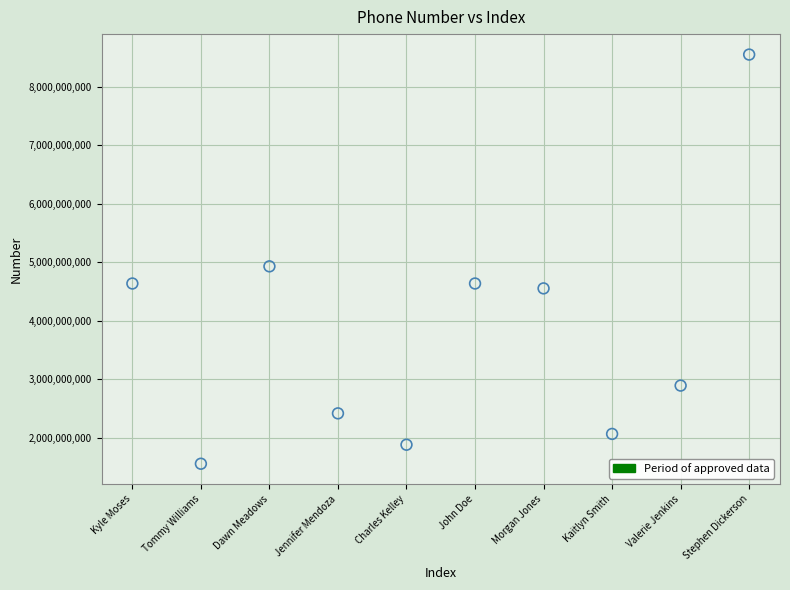

What is the average Y value?

3813953102